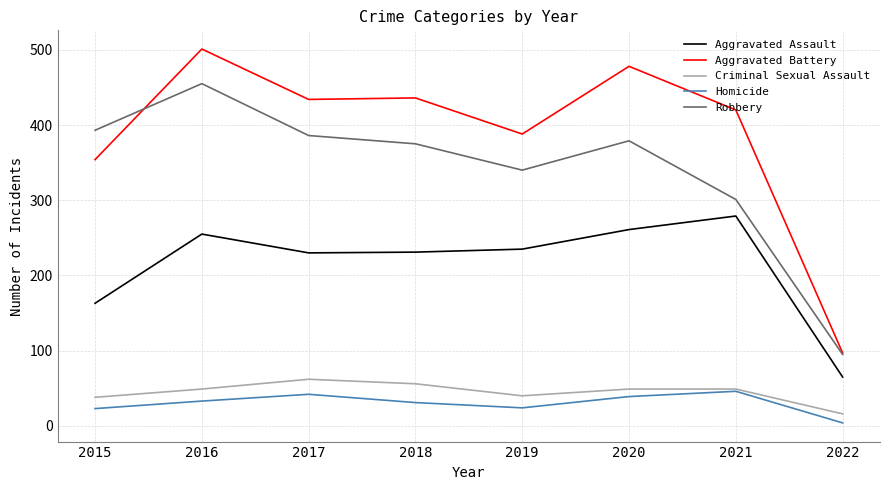

At how many categories does at least one series exceed 363?

7